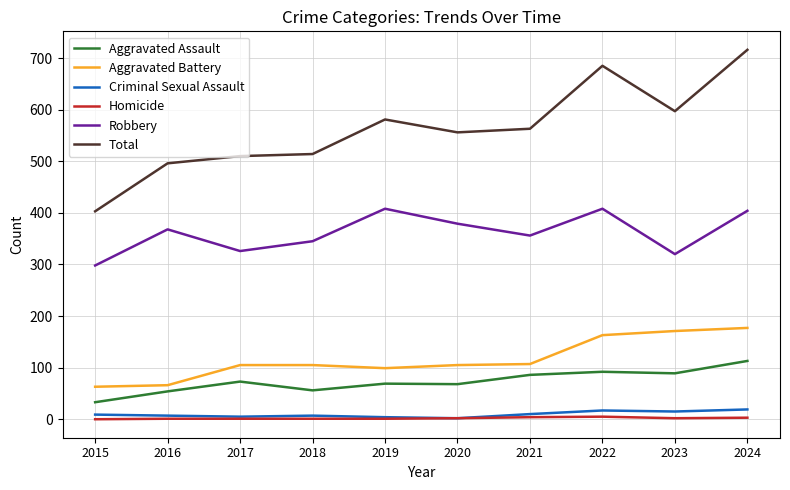

True or false: Aggravated Battery and Total intersect in this chart.

False